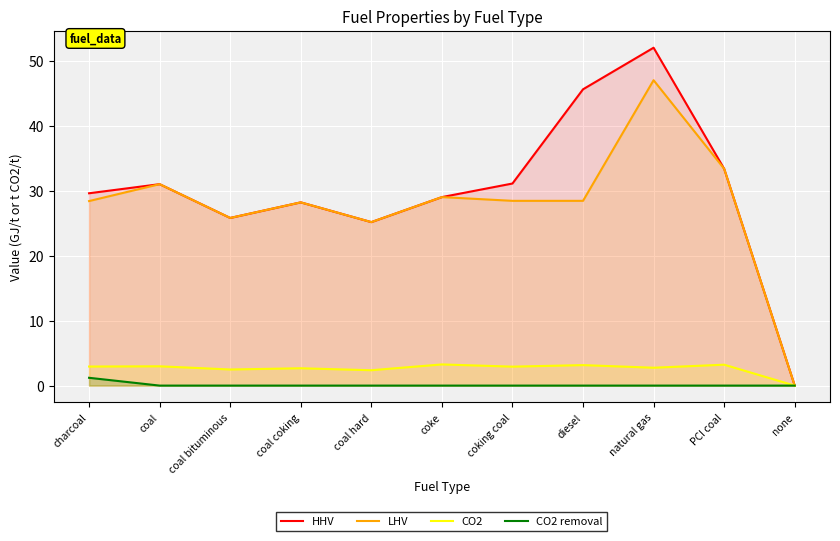

Reading left to right, list all the values displayed in this chart.

HHV: charcoal=29.6	coal=31.0	coal bituminous=25.8	coal coking=28.2	coal hard=25.2	coke=29.0	coking coal=31.1	diesel=45.6	natural gas=52.0	PCI coal=33.4	none=0.0
LHV: charcoal=28.4	coal=31.0	coal bituminous=25.8	coal coking=28.2	coal hard=25.2	coke=29.0	coking coal=28.4	diesel=28.4	natural gas=47.0	PCI coal=33.4	none=0.0
CO2: charcoal=2.9	coal=3.0	coal bituminous=2.5	coal coking=2.7	coal hard=2.4	coke=3.3	coking coal=2.9	diesel=3.2	natural gas=2.8	PCI coal=3.2	none=0.0
CO2 removal: charcoal=1.2	coal=0.0	coal bituminous=0.0	coal coking=0.0	coal hard=0.0	coke=0.0	coking coal=0.0	diesel=0.0	natural gas=0.0	PCI coal=0.0	none=0.0